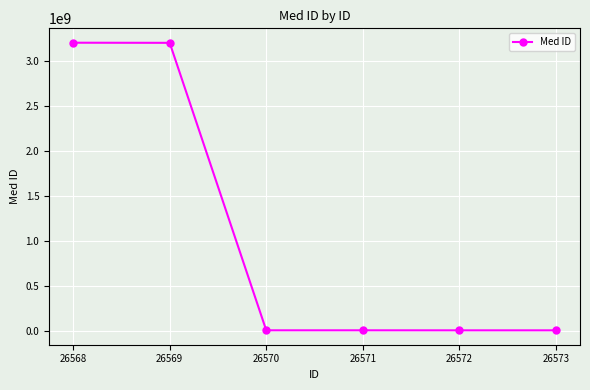

Where does the data first go above 3501060?

26568